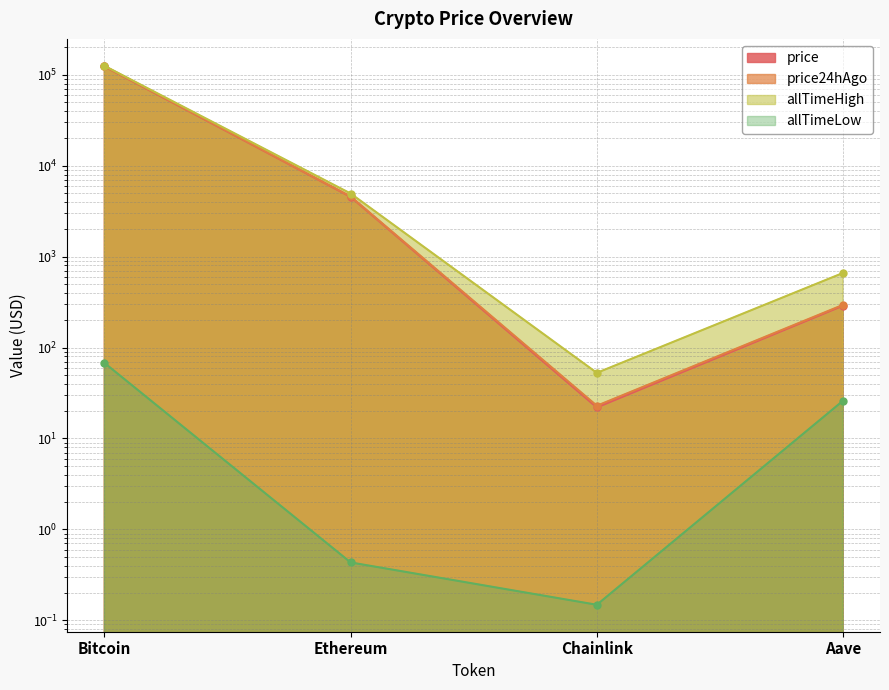

At which category is the sum across all series the highest?

Bitcoin